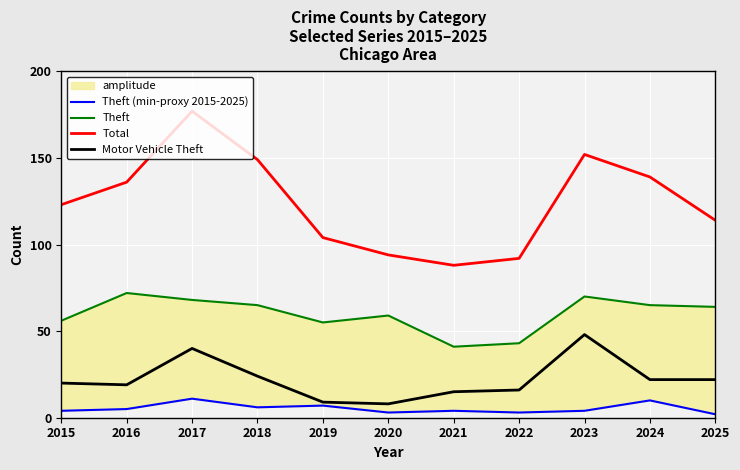

How many data points in Motor Vehicle Theft are above 20?

5